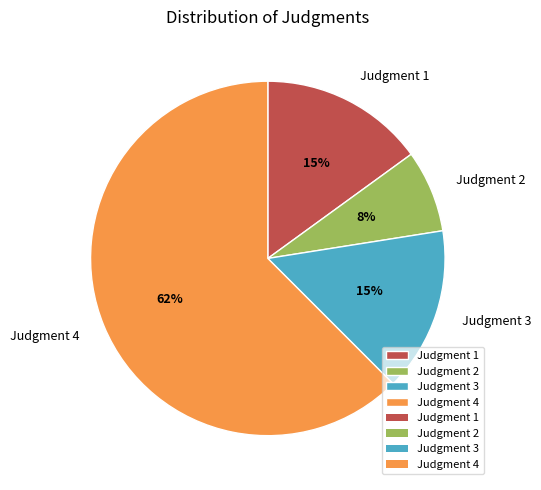

Is the sum of Judgment 2 and Judgment 4 greater than half?

Yes